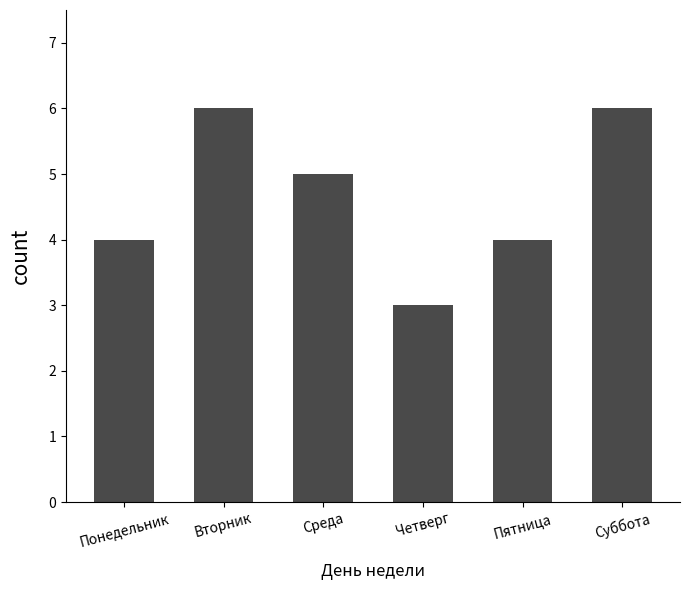

Reading right to left, what are all the values shown in this chart?

6	4	3	5	6	4